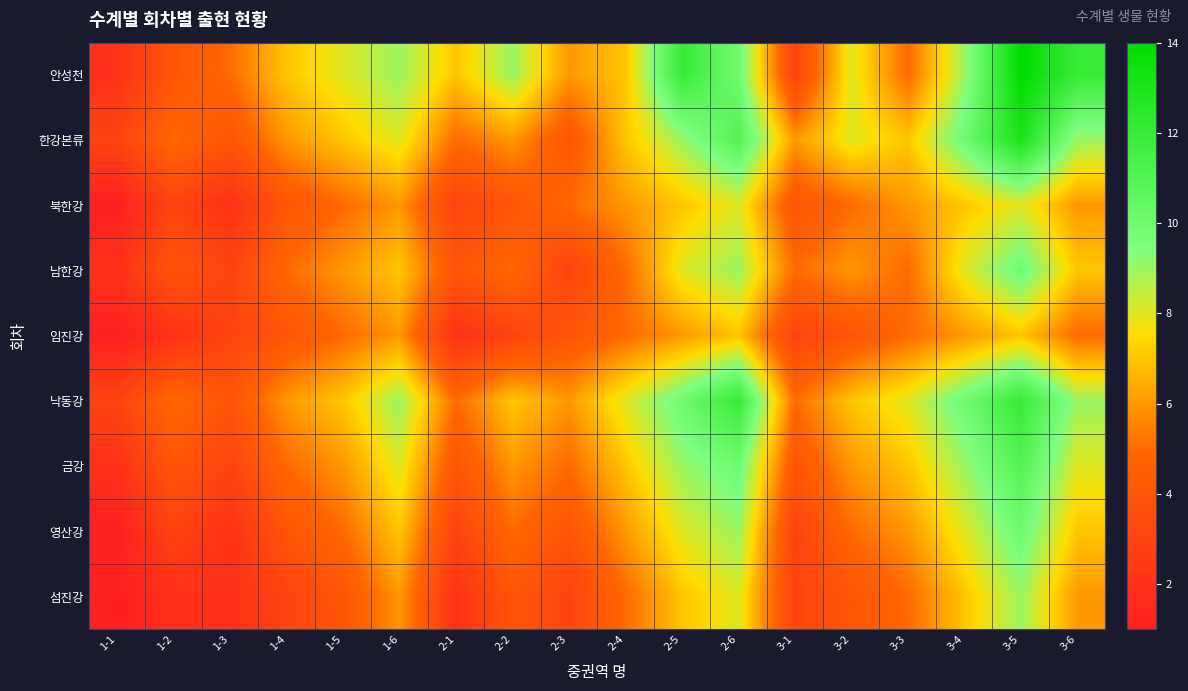

Which series has the largest range (max minus min)?

안성천